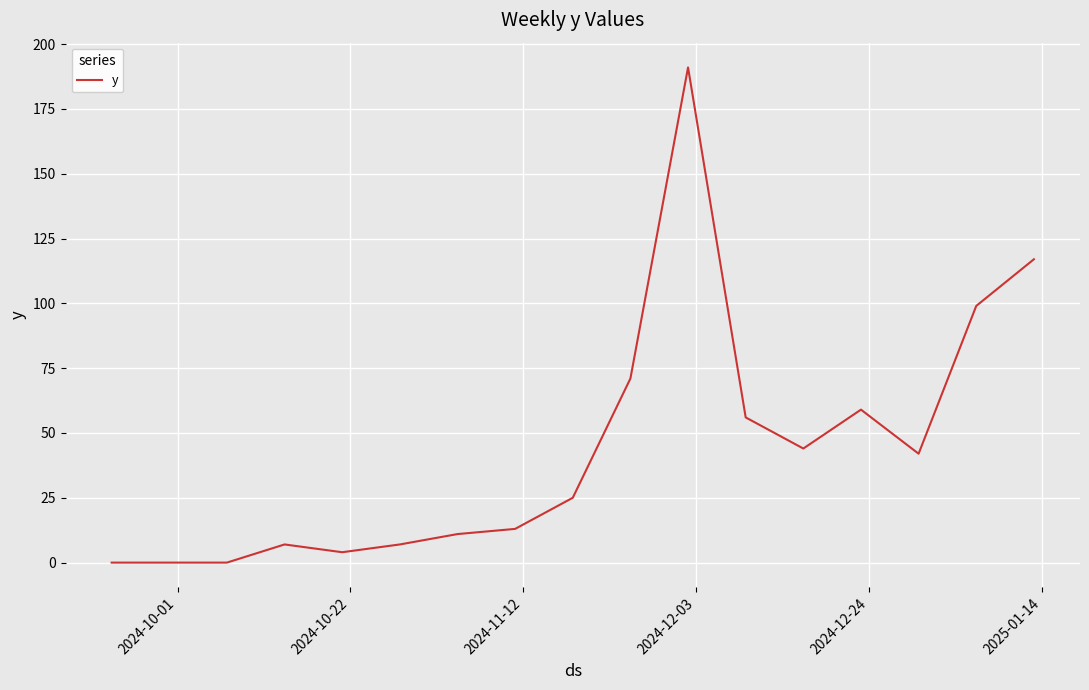

What is the sum of all values?

746